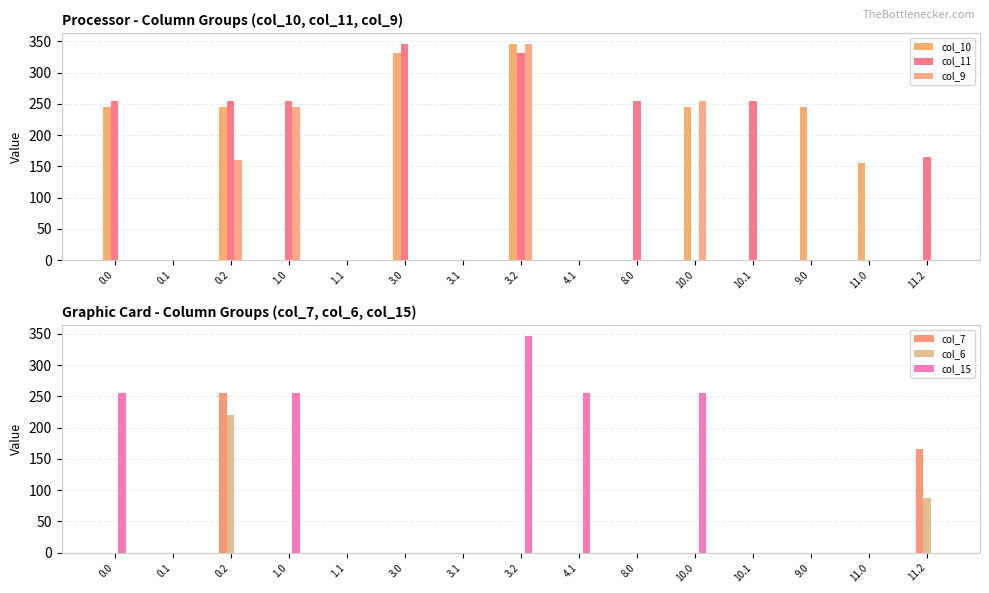

What is the total value across all series at 0.2?

1135.4